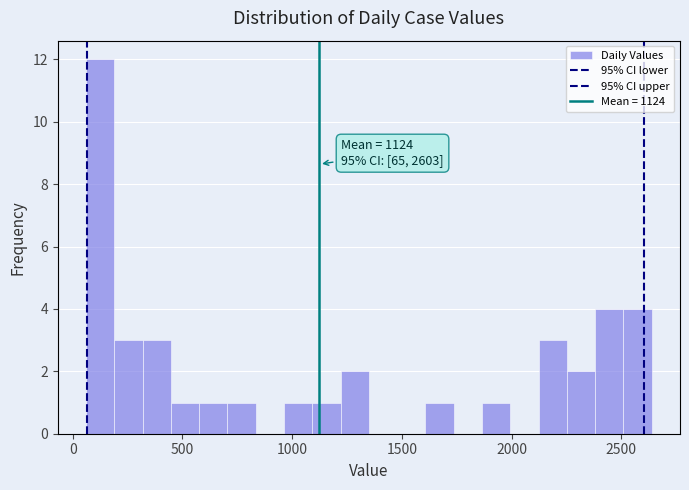

Read against the x-axis, roughly where is the centre of the tallest bar?

150